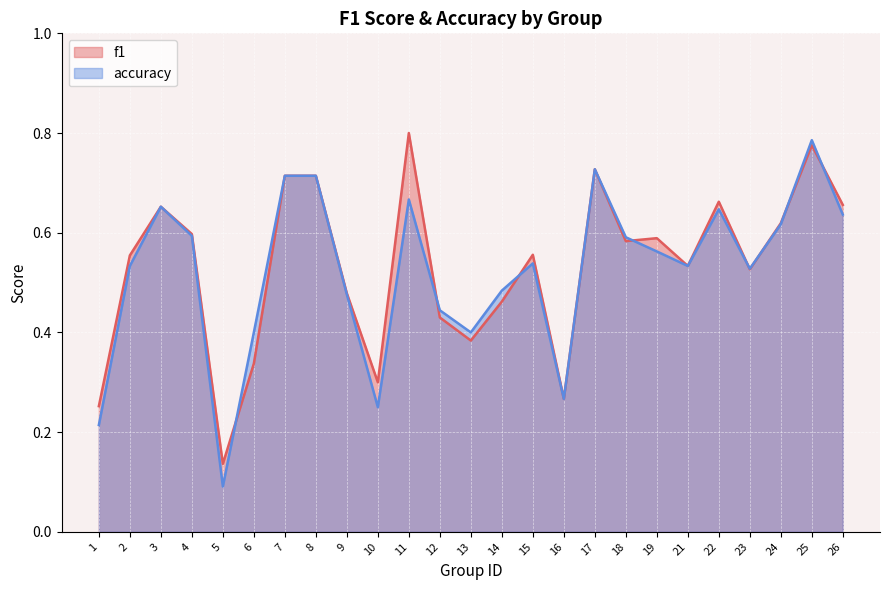

What is the value of the f1 point at the 3rd from the left?

0.7